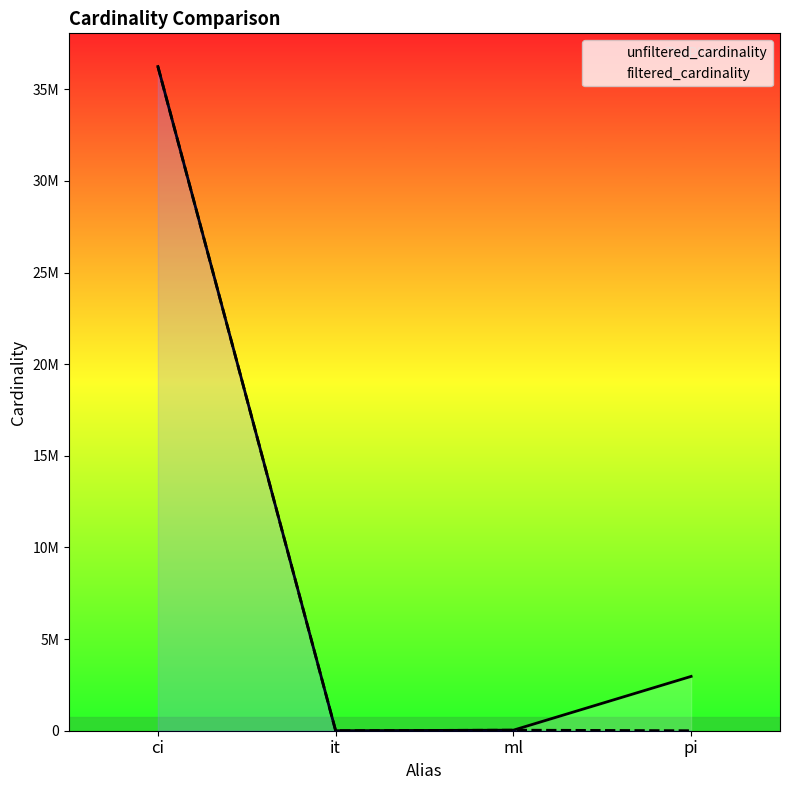

Reading left to right, list all the values displayed in this chart.

unfiltered_cardinality: ci=36244344	it=113	ml=29997	pi=2963664
filtered_cardinality: ci=36244344	it=1	ml=29997	pi=64